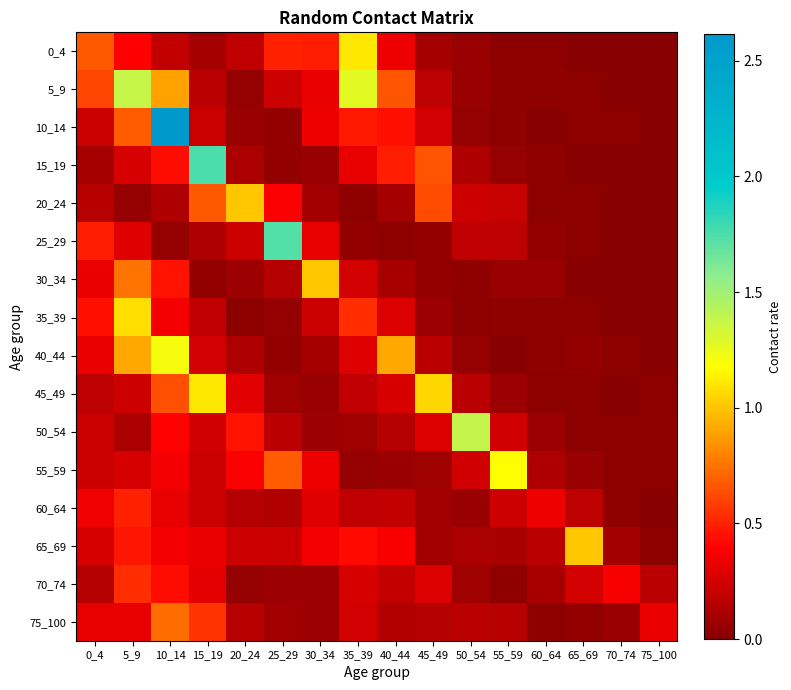

Reading left to right, what are all the values shown in this chart?

0_4: 0_4=0.7	5_9=0.4	10_14=0.2	15_19=0.1	20_24=0.2	25_29=0.5	30_34=0.5	35_39=1.1	40_44=0.3	45_49=0.1	50_54=0.1	55_59=0.0	60_64=0.0	65_69=0.0	70_74=0.0	75_100=0.0
5_9: 0_4=0.6	5_9=1.4	10_14=0.9	15_19=0.2	20_24=0.1	25_29=0.2	30_34=0.3	35_39=1.3	40_44=0.7	45_49=0.2	50_54=0.1	55_59=0.0	60_64=0.0	65_69=0.0	70_74=0.0	75_100=0.0
10_14: 0_4=0.2	5_9=0.7	10_14=2.6	15_19=0.2	20_24=0.1	25_29=0.0	30_34=0.3	35_39=0.5	40_44=0.4	45_49=0.3	50_54=0.0	55_59=0.0	60_64=0.0	65_69=0.0	70_74=0.0	75_100=0.0
15_19: 0_4=0.1	5_9=0.3	10_14=0.4	15_19=1.8	20_24=0.1	25_29=0.0	30_34=0.1	35_39=0.3	40_44=0.5	45_49=0.7	50_54=0.1	55_59=0.0	60_64=0.0	65_69=0.0	70_74=0.0	75_100=0.0
20_24: 0_4=0.2	5_9=0.0	10_14=0.1	15_19=0.7	20_24=1.0	25_29=0.4	30_34=0.1	35_39=0.0	40_44=0.1	45_49=0.6	50_54=0.2	55_59=0.2	60_64=0.0	65_69=0.0	70_74=0.0	75_100=0.0
25_29: 0_4=0.5	5_9=0.3	10_14=0.0	15_19=0.1	20_24=0.2	25_29=1.7	30_34=0.3	35_39=0.0	40_44=0.0	45_49=0.0	50_54=0.2	55_59=0.2	60_64=0.0	65_69=0.0	70_74=0.0	75_100=0.0
30_34: 0_4=0.3	5_9=0.8	10_14=0.5	15_19=0.0	20_24=0.1	25_29=0.1	30_34=1.0	35_39=0.3	40_44=0.1	45_49=0.0	50_54=0.0	55_59=0.1	60_64=0.1	65_69=0.0	70_74=0.0	75_100=0.0
35_39: 0_4=0.4	5_9=1.1	10_14=0.4	15_19=0.2	20_24=0.0	25_29=0.0	30_34=0.2	35_39=0.5	40_44=0.3	45_49=0.1	50_54=0.0	55_59=0.0	60_64=0.0	65_69=0.0	70_74=0.0	75_100=0.0
40_44: 0_4=0.3	5_9=0.9	10_14=1.2	15_19=0.2	20_24=0.1	25_29=0.0	30_34=0.1	35_39=0.3	40_44=0.9	45_49=0.2	50_54=0.0	55_59=0.0	60_64=0.0	65_69=0.0	70_74=0.0	75_100=0.0
45_49: 0_4=0.2	5_9=0.2	10_14=0.6	15_19=1.1	20_24=0.3	25_29=0.1	30_34=0.1	35_39=0.2	40_44=0.3	45_49=1.1	50_54=0.2	55_59=0.1	60_64=0.0	65_69=0.0	70_74=0.0	75_100=0.0
50_54: 0_4=0.2	5_9=0.1	10_14=0.4	15_19=0.2	20_24=0.5	25_29=0.2	30_34=0.1	35_39=0.1	40_44=0.1	45_49=0.3	50_54=1.4	55_59=0.2	60_64=0.1	65_69=0.0	70_74=0.0	75_100=0.0
55_59: 0_4=0.2	5_9=0.3	10_14=0.4	15_19=0.2	20_24=0.4	25_29=0.7	30_34=0.3	35_39=0.0	40_44=0.1	45_49=0.1	50_54=0.2	55_59=1.2	60_64=0.1	65_69=0.1	70_74=0.0	75_100=0.0
60_64: 0_4=0.4	5_9=0.5	10_14=0.3	15_19=0.2	20_24=0.2	25_29=0.1	30_34=0.3	35_39=0.2	40_44=0.2	45_49=0.1	50_54=0.1	55_59=0.2	60_64=0.3	65_69=0.2	70_74=0.0	75_100=0.0
65_69: 0_4=0.3	5_9=0.5	10_14=0.4	15_19=0.3	20_24=0.2	25_29=0.2	30_34=0.4	35_39=0.4	40_44=0.4	45_49=0.1	50_54=0.1	55_59=0.1	60_64=0.2	65_69=1.0	70_74=0.1	75_100=0.0
70_74: 0_4=0.1	5_9=0.5	10_14=0.4	15_19=0.3	20_24=0.1	25_29=0.1	30_34=0.1	35_39=0.3	40_44=0.2	45_49=0.3	50_54=0.1	55_59=0.0	60_64=0.1	65_69=0.2	70_74=0.4	75_100=0.2
75_100: 0_4=0.3	5_9=0.3	10_14=0.7	15_19=0.6	20_24=0.2	25_29=0.1	30_34=0.1	35_39=0.2	40_44=0.1	45_49=0.1	50_54=0.2	55_59=0.2	60_64=0.0	65_69=0.0	70_74=0.1	75_100=0.3